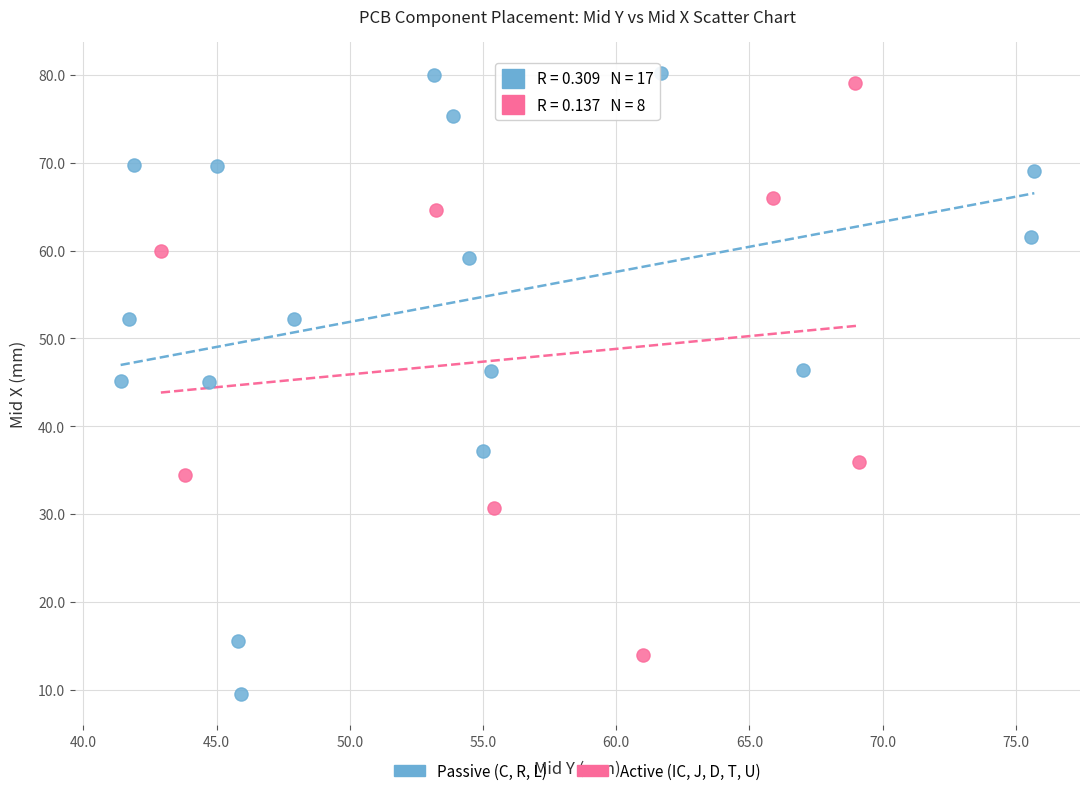

Which series reaches the minimum Y coordinate?

Passive (C, R, L)